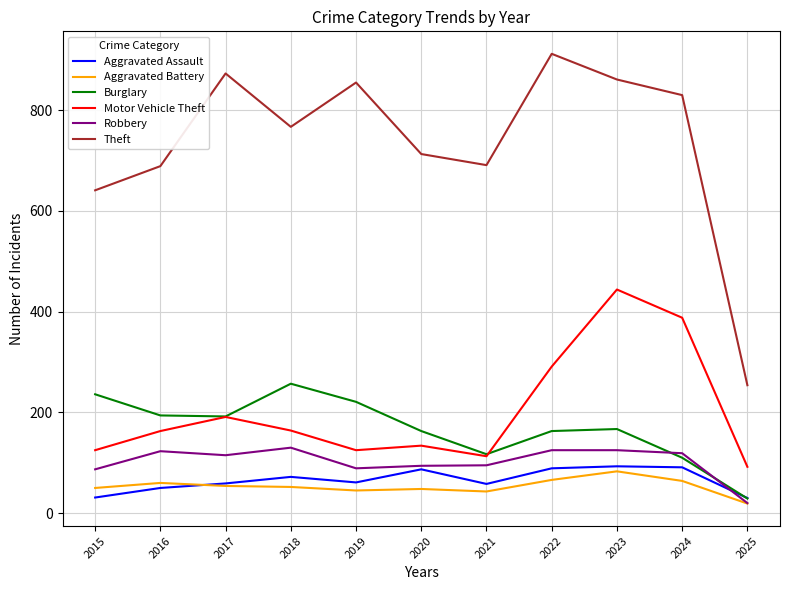

Which category has the lowest value in the Robbery series?

2025